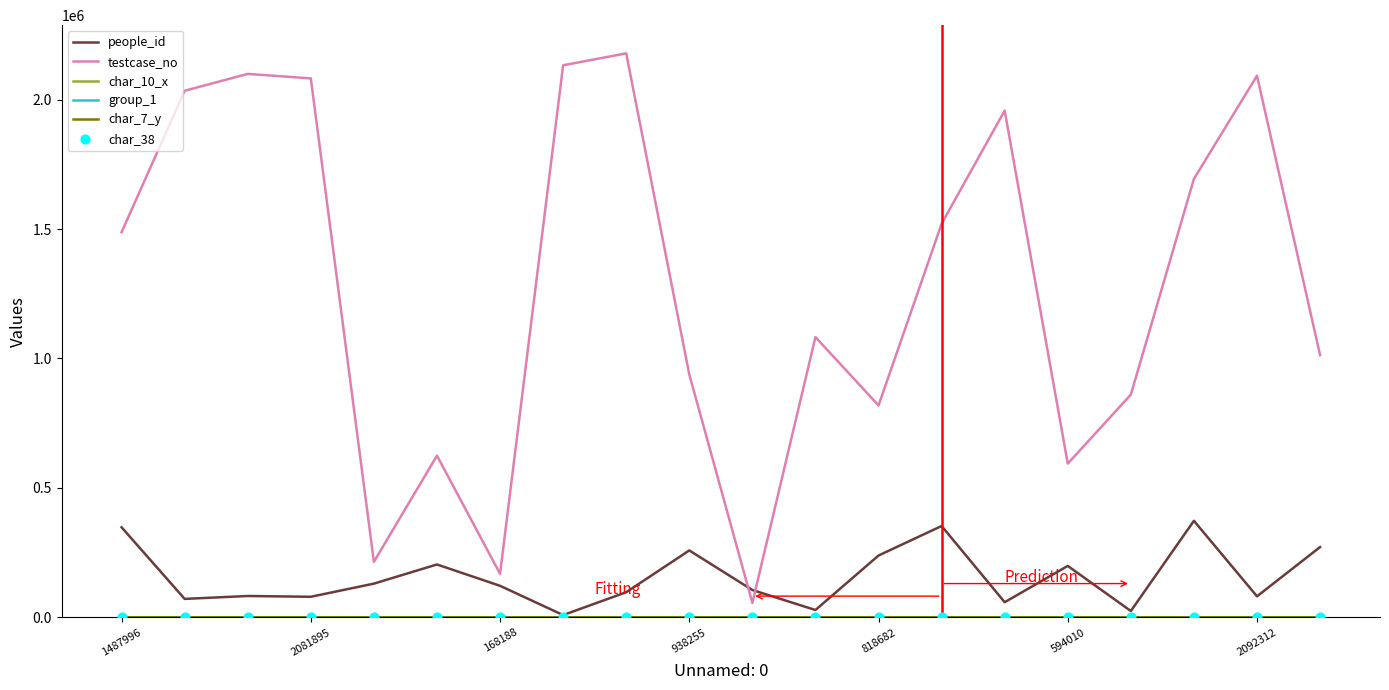

Which series has the largest total across all categories?

testcase_no